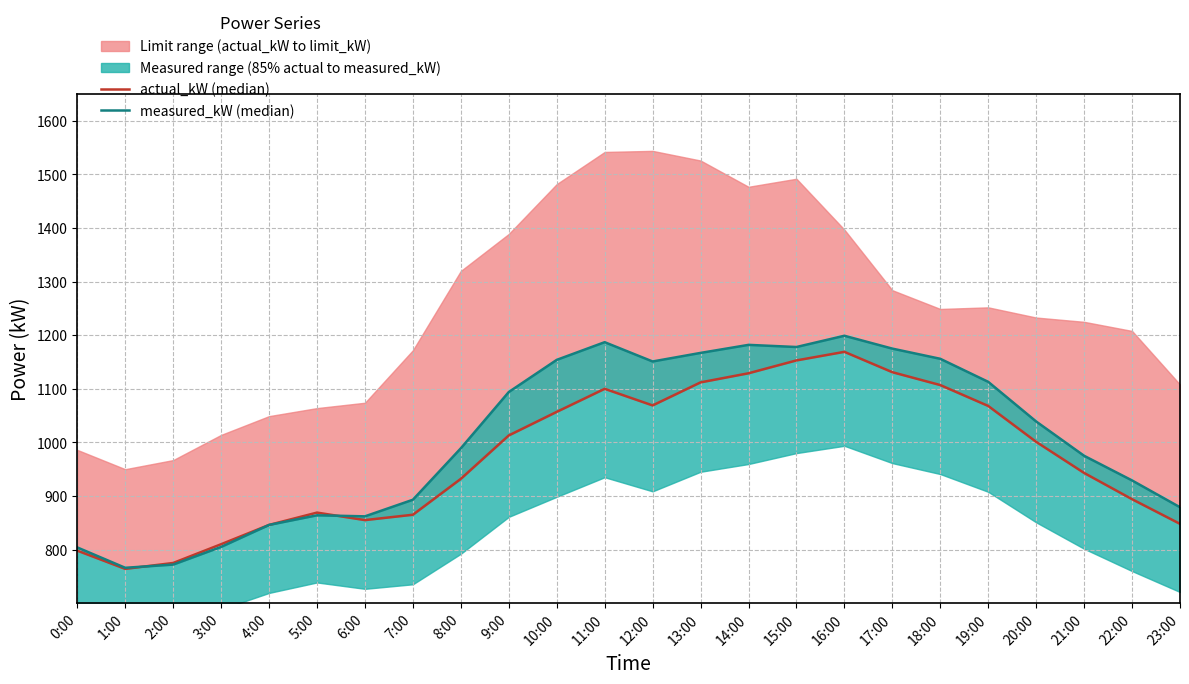

Between 18:00 and 9:00, which is larger?

18:00